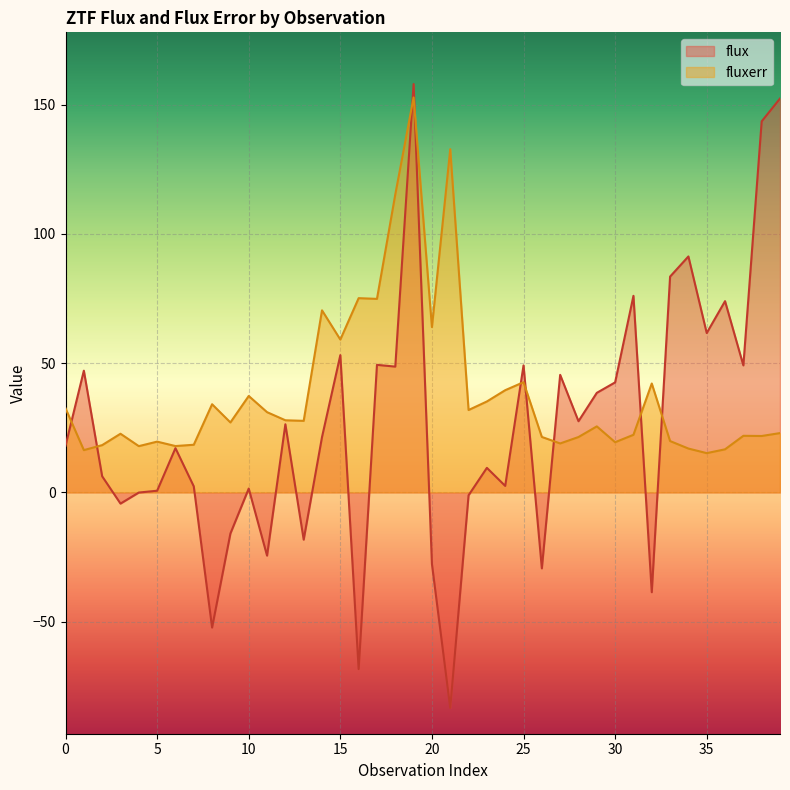

Read the flux value at 35.

61.7